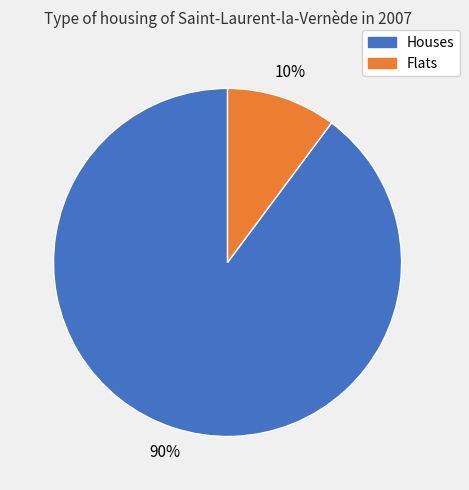

Is there a majority slice in this chart?

Yes